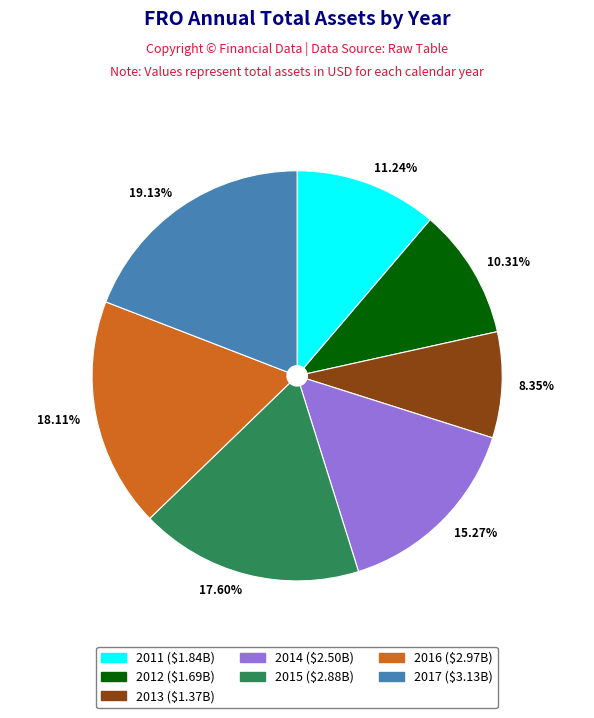

What is the smallest slice in the pie chart?

8.35%